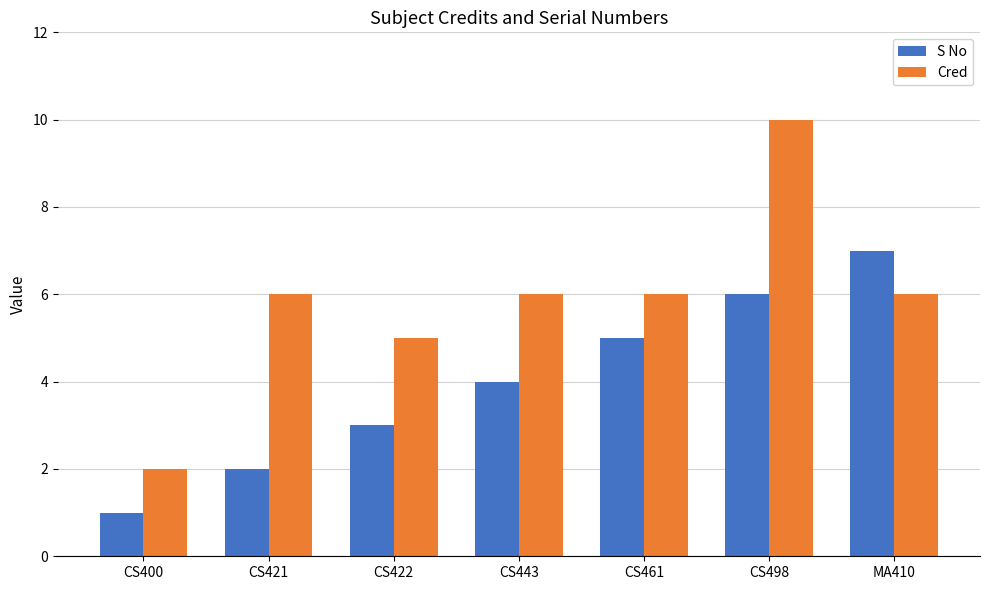

Reading left to right, transcribe all the data shown in this chart.

S No: 1	2	3	4	5	6	7
Cred: 2	6	5	6	6	10	6